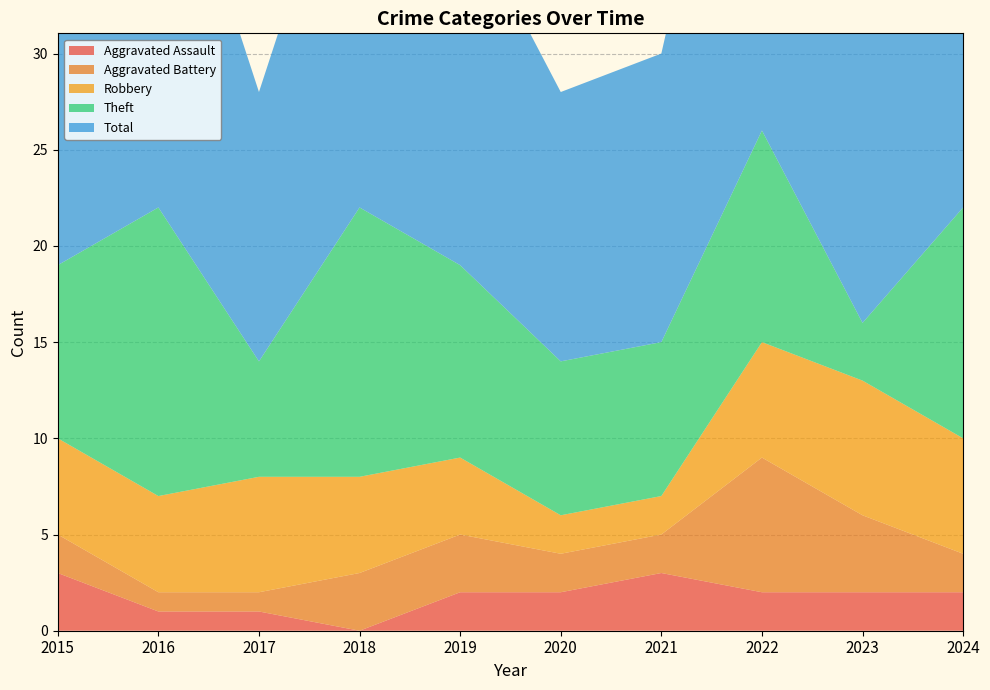

Reading left to right, transcribe all the data shown in this chart.

Aggravated Assault: 2015=3	2016=1	2017=1	2018=0	2019=2	2020=2	2021=3	2022=2	2023=2	2024=2
Aggravated Battery: 2015=2	2016=1	2017=1	2018=3	2019=3	2020=2	2021=2	2022=7	2023=4	2024=2
Robbery: 2015=5	2016=5	2017=6	2018=5	2019=4	2020=2	2021=2	2022=6	2023=7	2024=6
Theft: 2015=9	2016=15	2017=6	2018=14	2019=10	2020=8	2021=8	2022=11	2023=3	2024=12
Total: 2015=19	2016=22	2017=14	2018=22	2019=19	2020=14	2021=15	2022=27	2023=17	2024=22